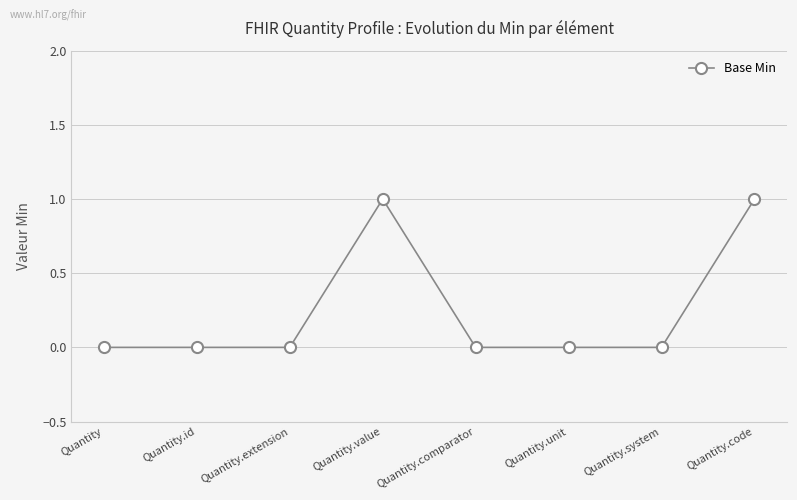

True or false: the data shows 0 at Quantity.system.

True